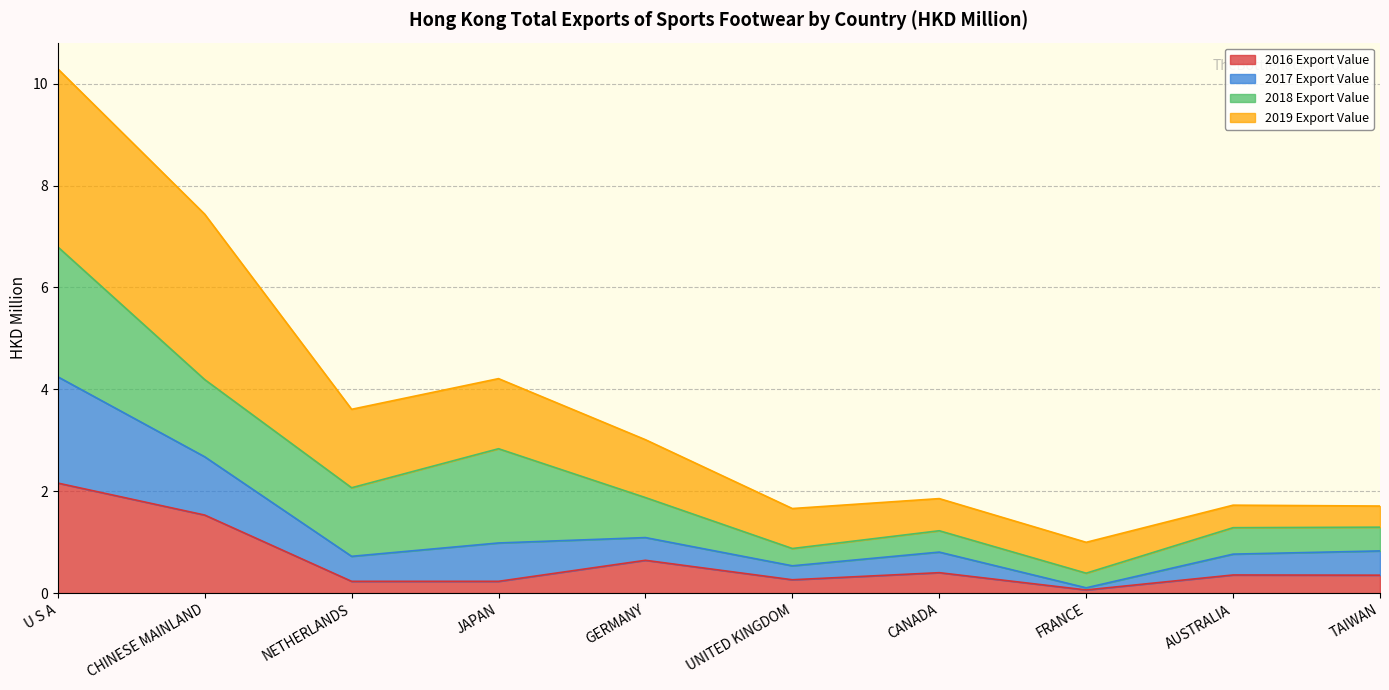

At which category is the sum across all series the highest?

U S A